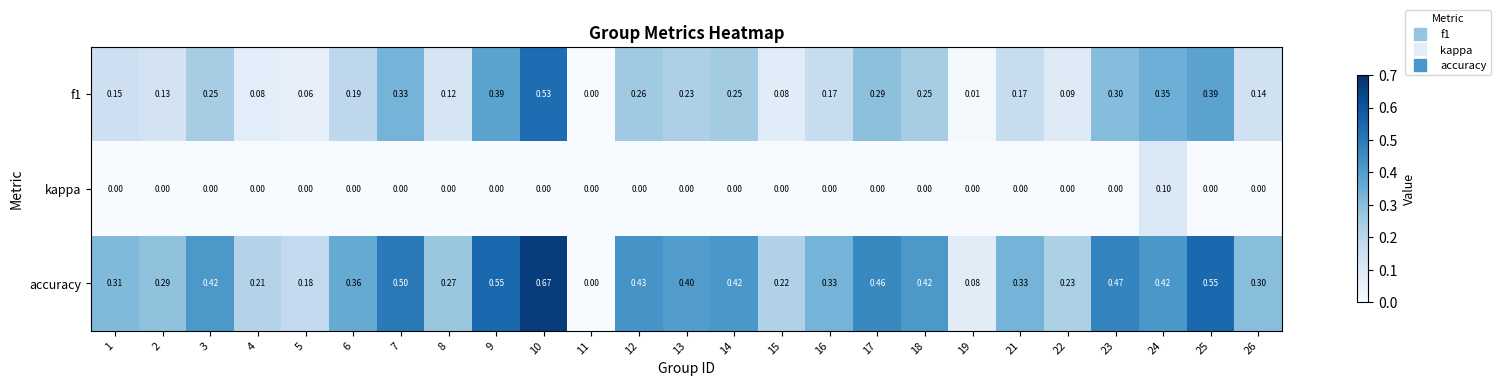

How many series are shown in this chart?

3